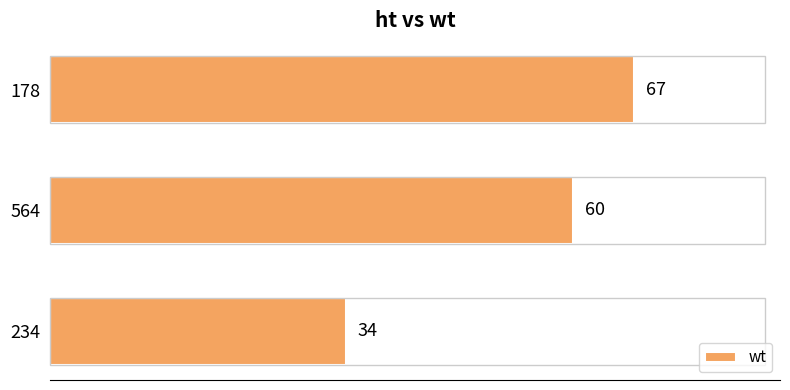

Count the values in the range 34 to 67.

3